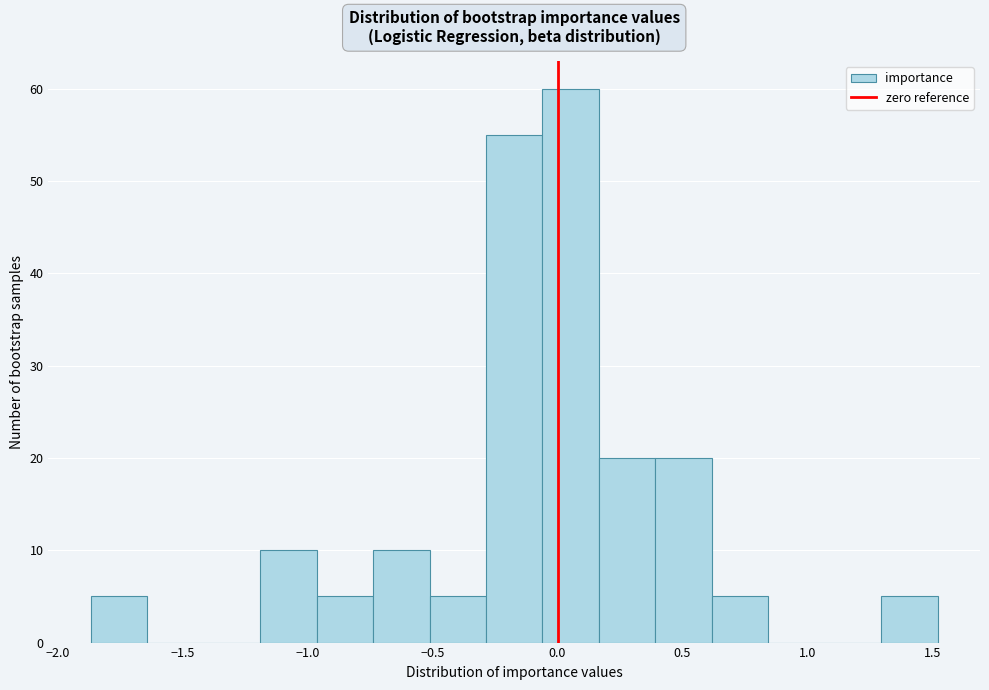

Over which range of the x-axis is the bar tallest?

-0.05 to 0.15